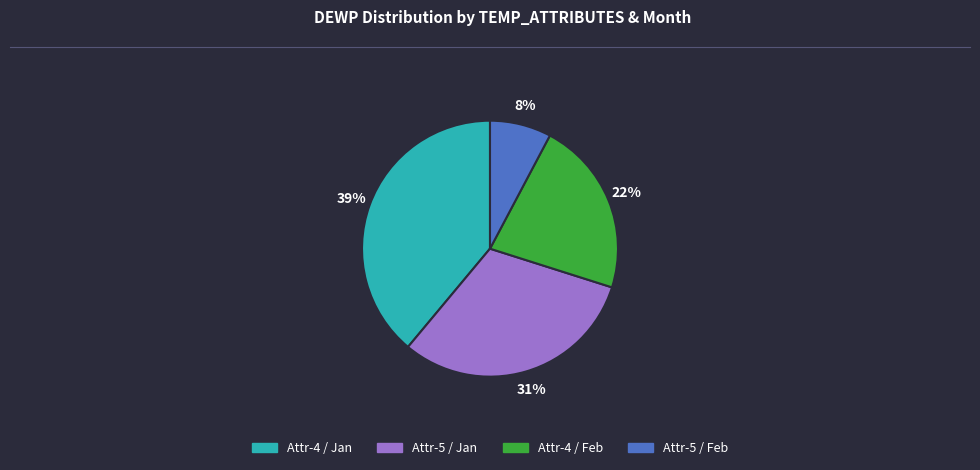

To the nearest percent, what is the average slice percentage?

25%